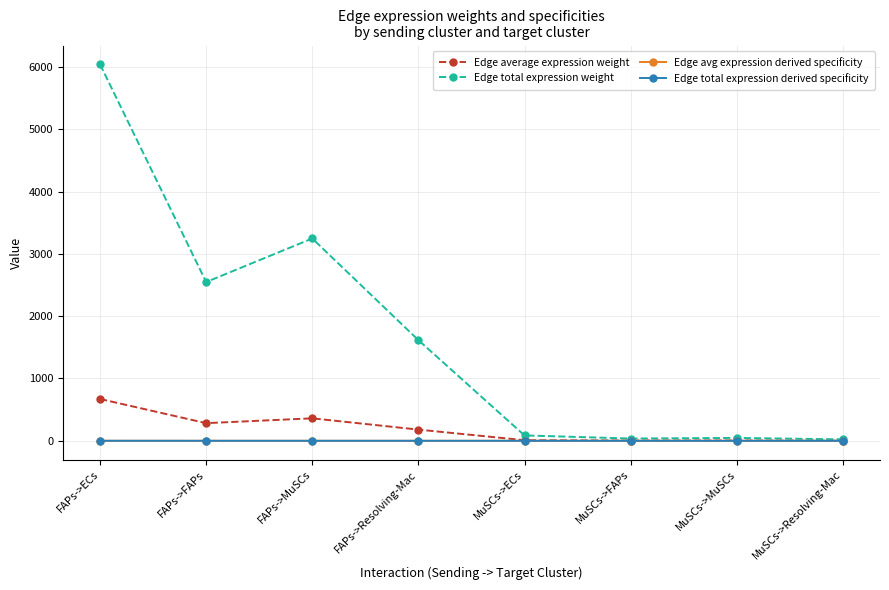

What is the label of the 6th point from the left?

MuSCs->FAPs